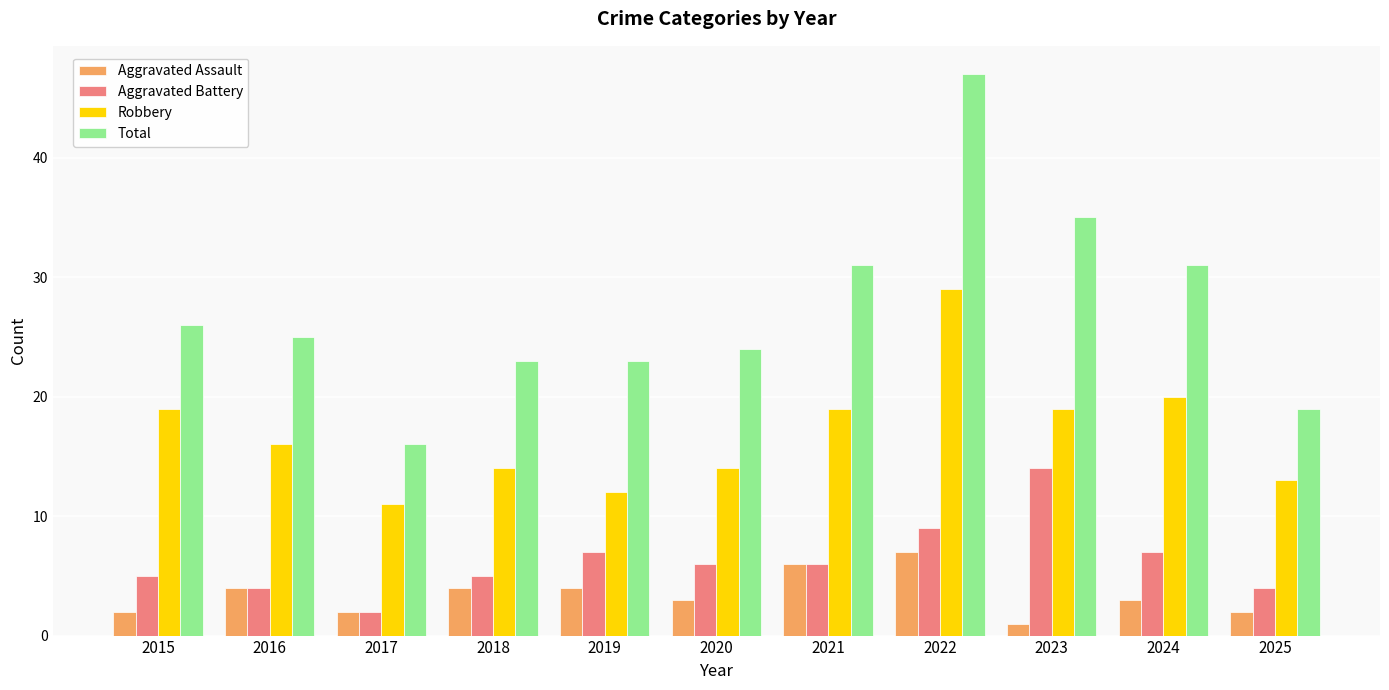

What is the difference between the maximum and minimum values in the Aggravated Battery series?

12